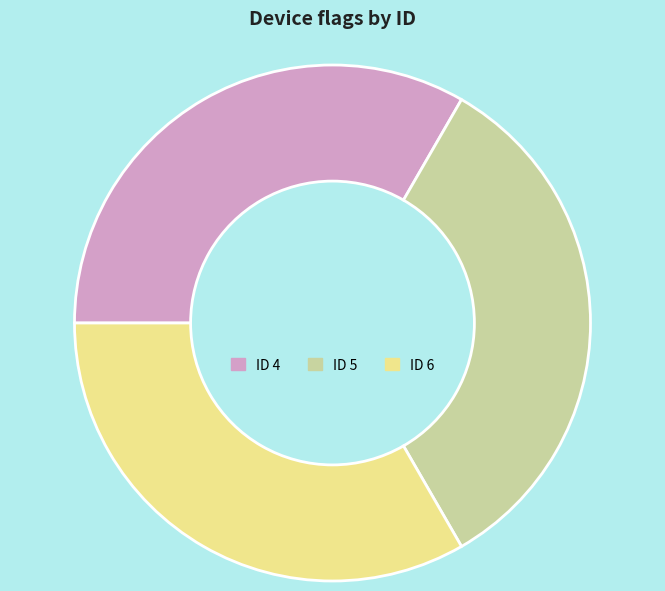

Approximately how many times larger is the value at ID 4 compared to ID 5?

1.0